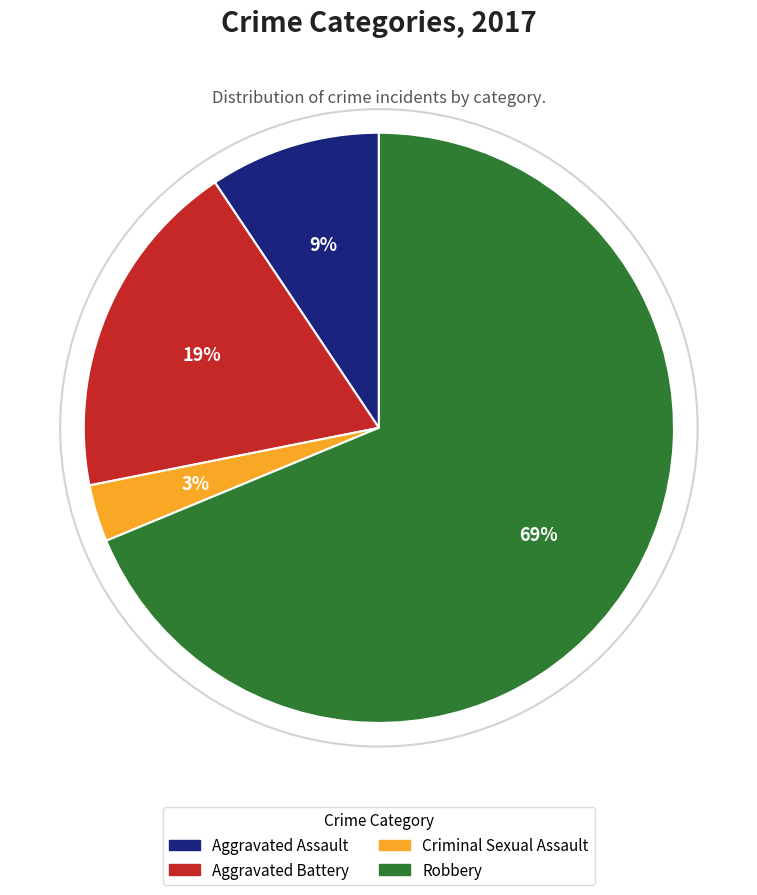

To the nearest percent, what percentage of the pie is Criminal Sexual Assault?

3%